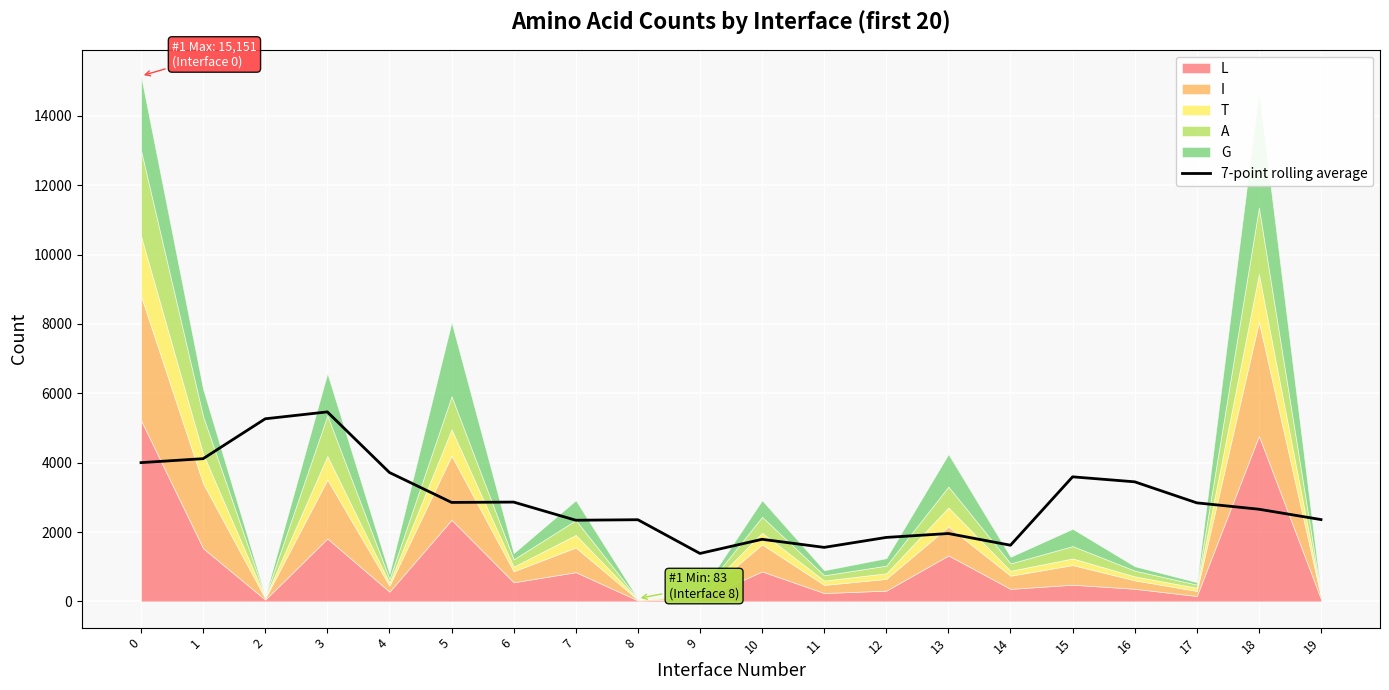

The chart shows a value of 2657.1 at 18. True or false?

True